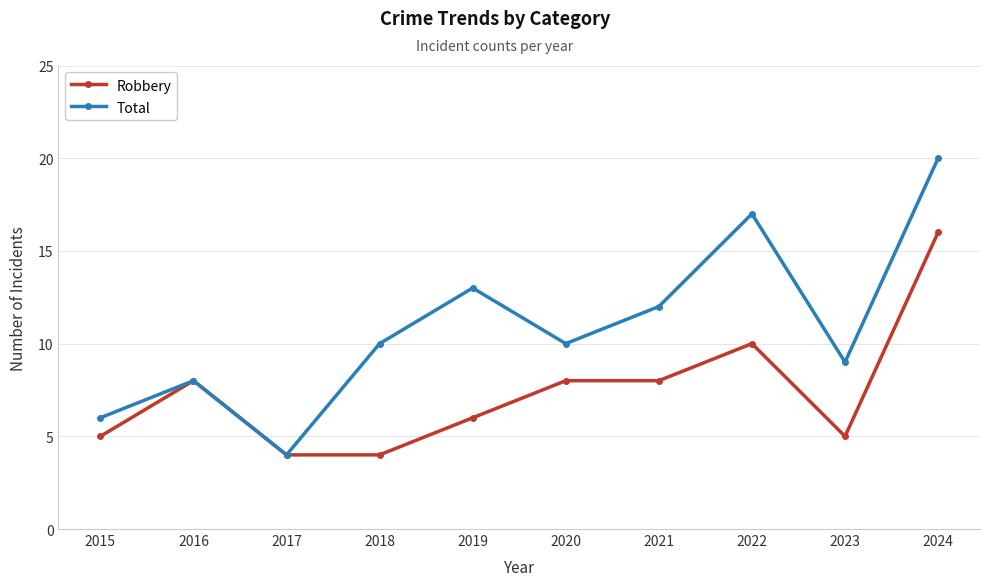

Between 2017 and 2022, which series saw the biggest shift?

Total